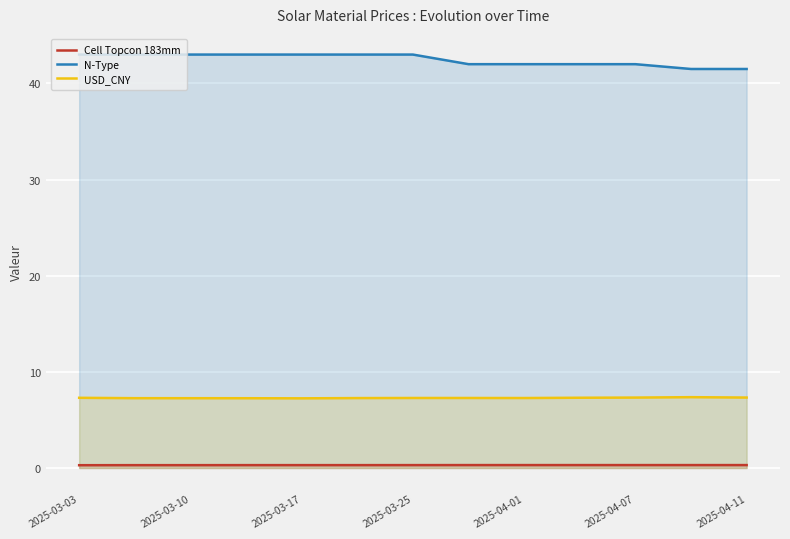

What is the difference between the maximum and minimum values in the N-Type series?

1.5